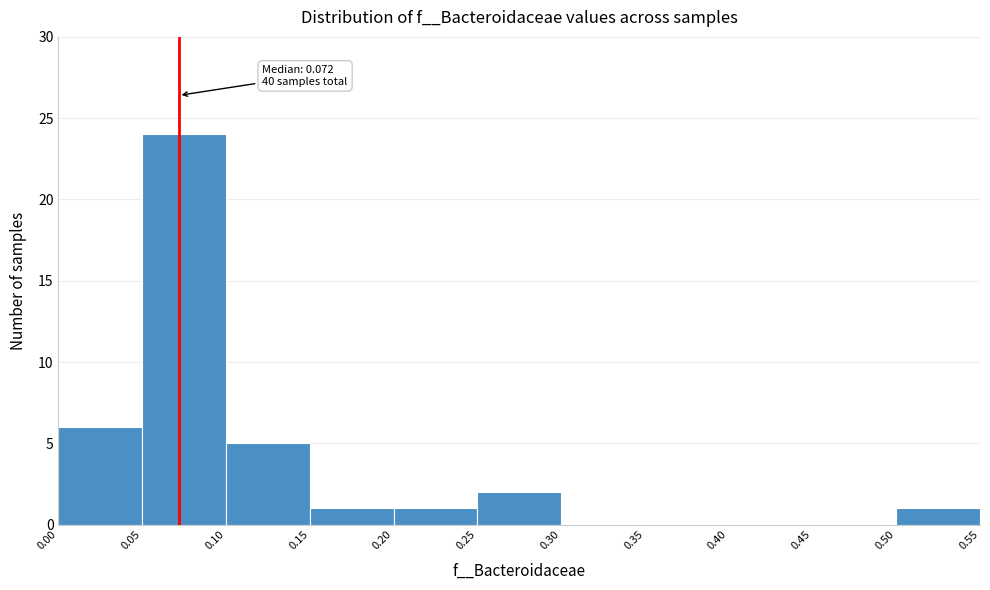

Which range on the x-axis has the tallest bar?

0.05 to 0.10